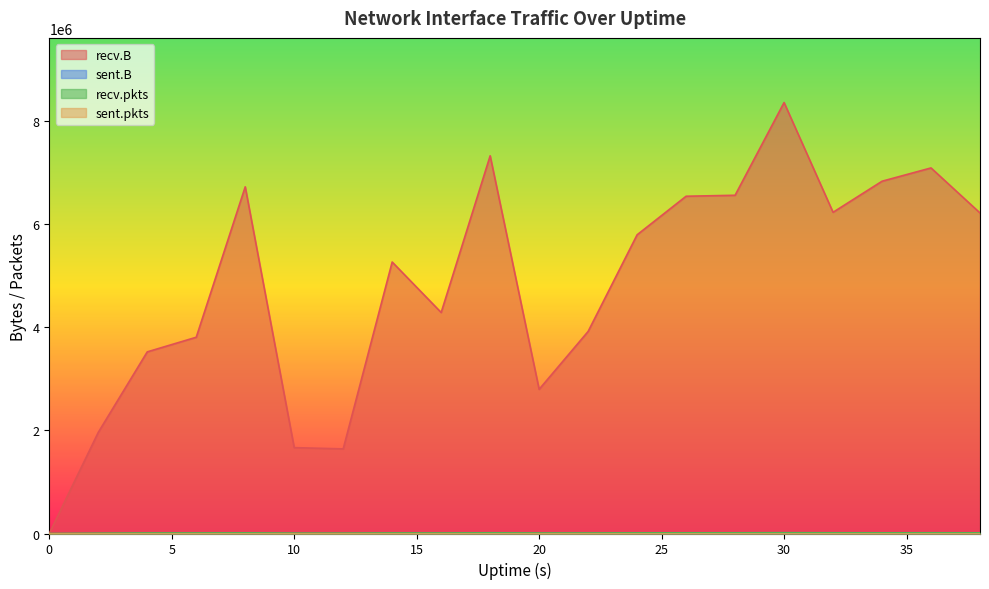

What is the sum of the recv.B values at 12 and 24?

7426034